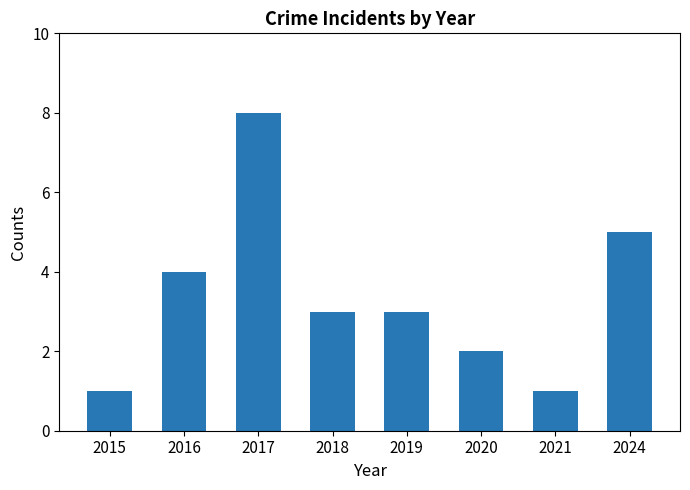

Reading left to right, extract all data points from this chart.

2015=1	2016=4	2017=8	2018=3	2019=3	2020=2	2021=1	2024=5